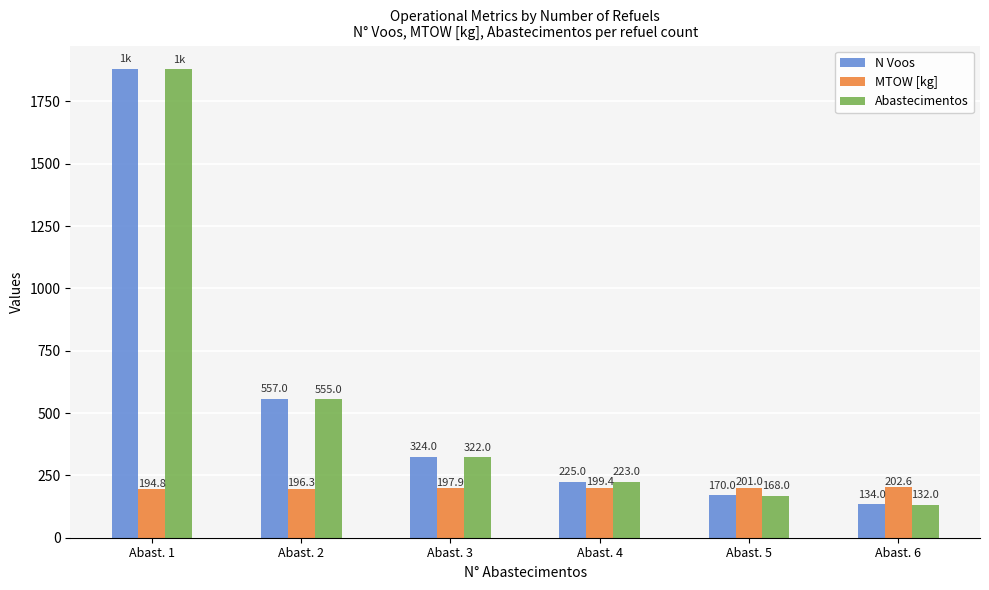

Which category has the lowest value in the N Voos series?

Abast. 6